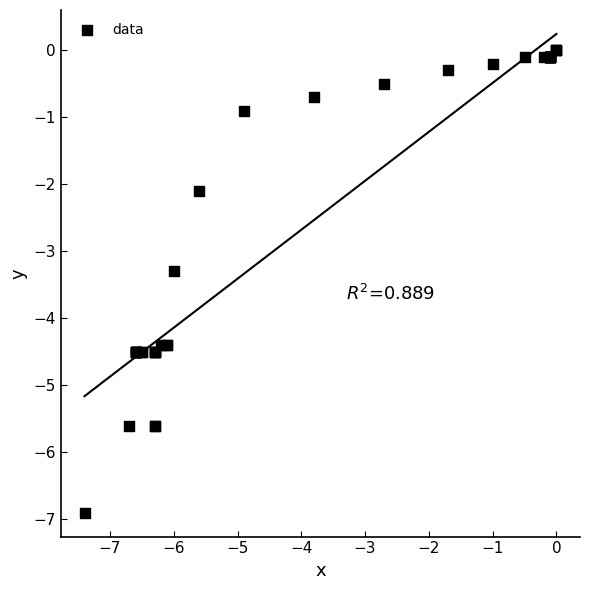

What Y value in the scatter plot is closest to -3?

-3.3